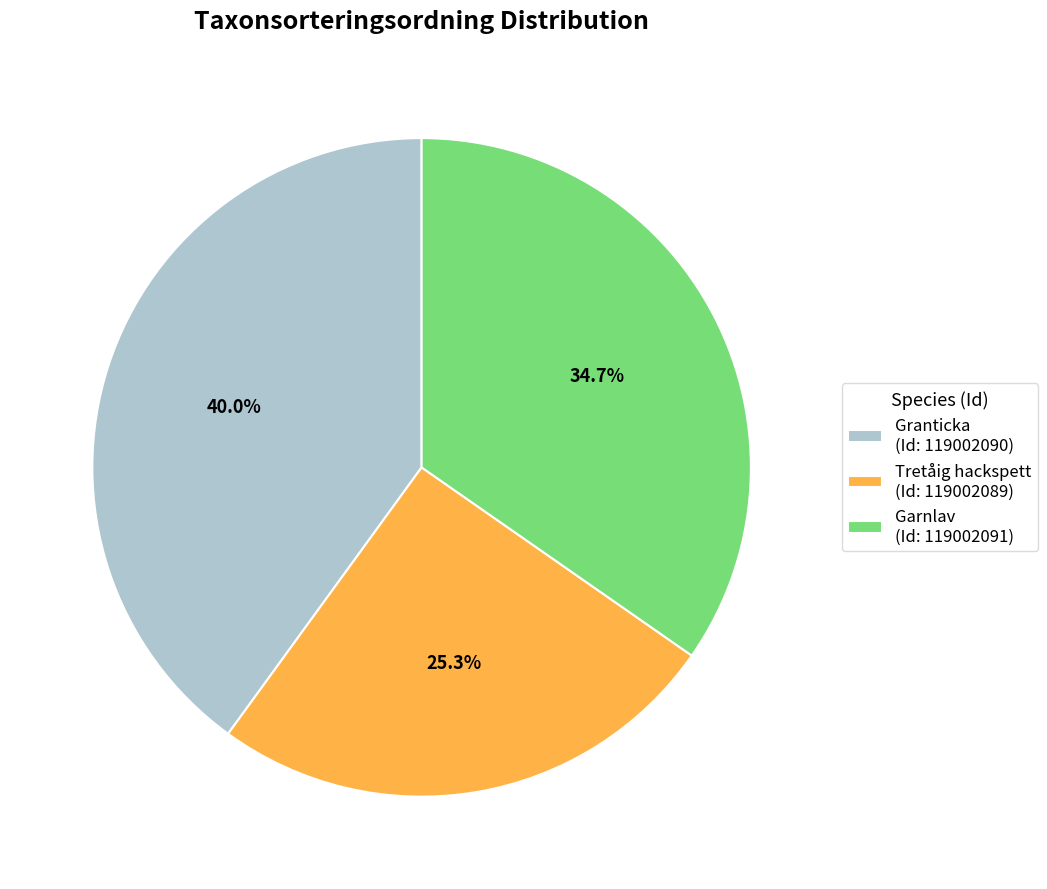

What percentage do Granticka (Id: 119002090) and Tretåig hackspett (Id: 119002089) together represent?

65.3%